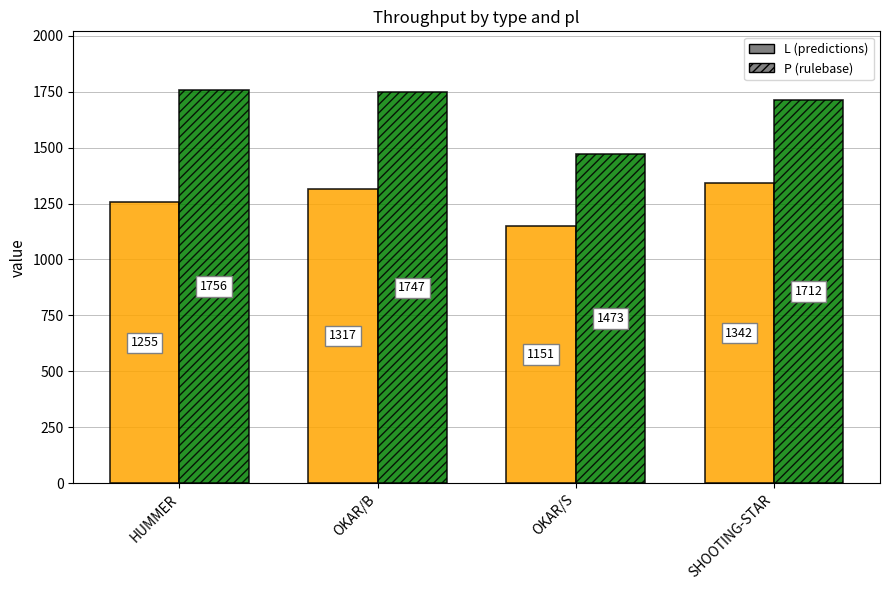

At which category is the sum across all series the highest?

OKAR/B